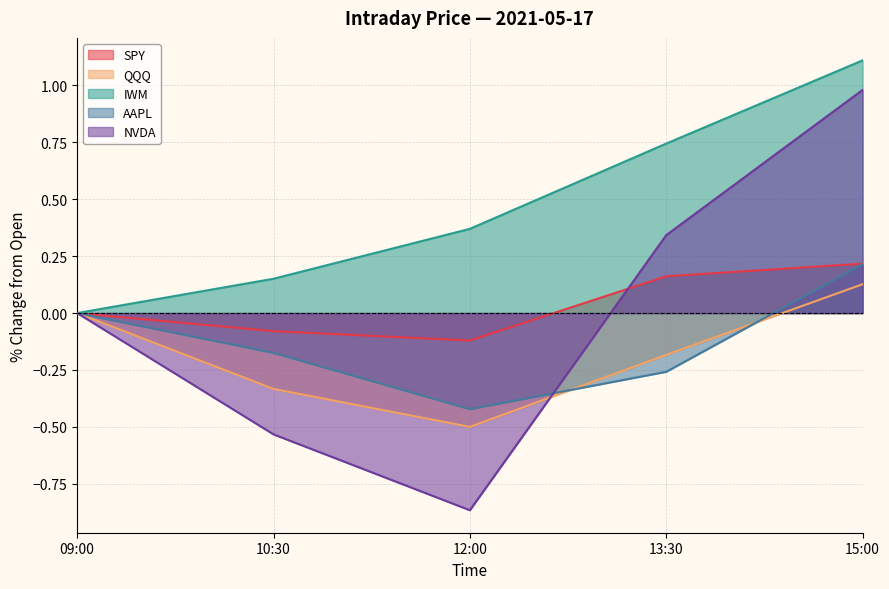

Count the number of categories in the chart.

5